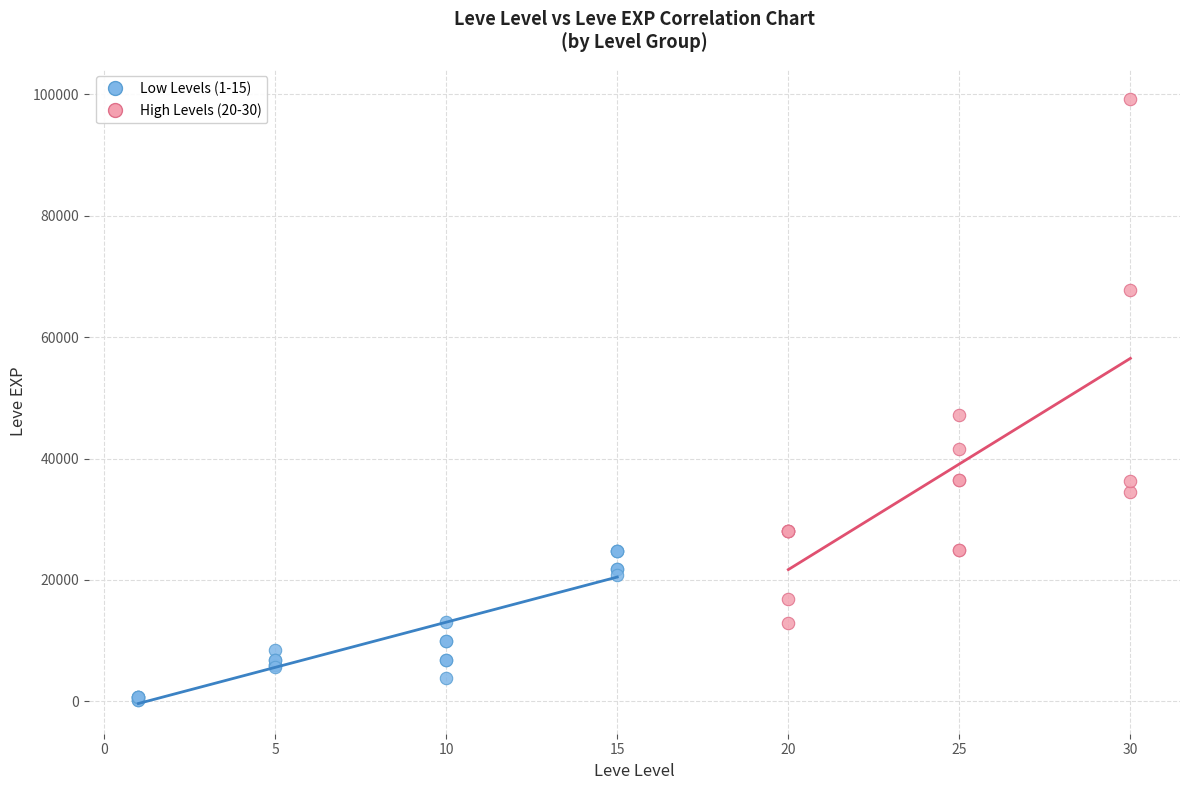

Which series reaches the minimum Y coordinate?

Low Levels (1-15)